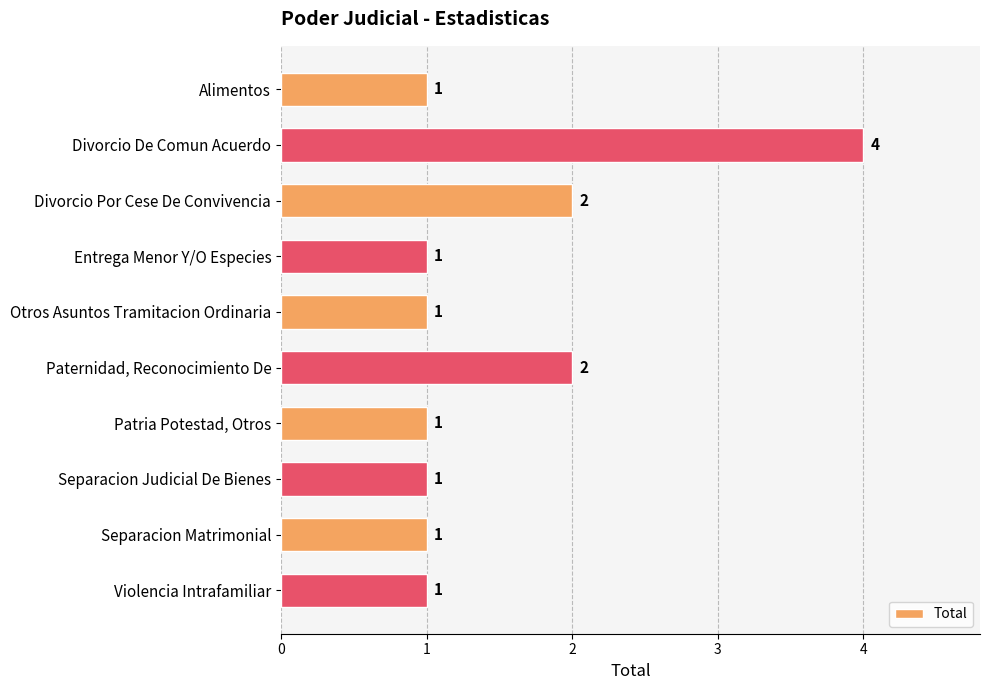

What is the value of the 7th bar from the top?

1